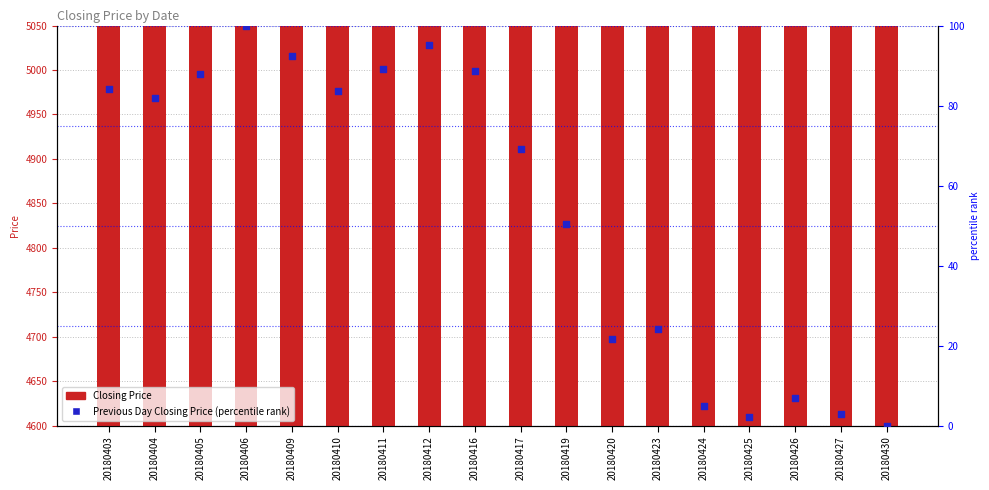

Which series reaches the minimum Y coordinate?

Previous Day Closing Price (percentile rank)